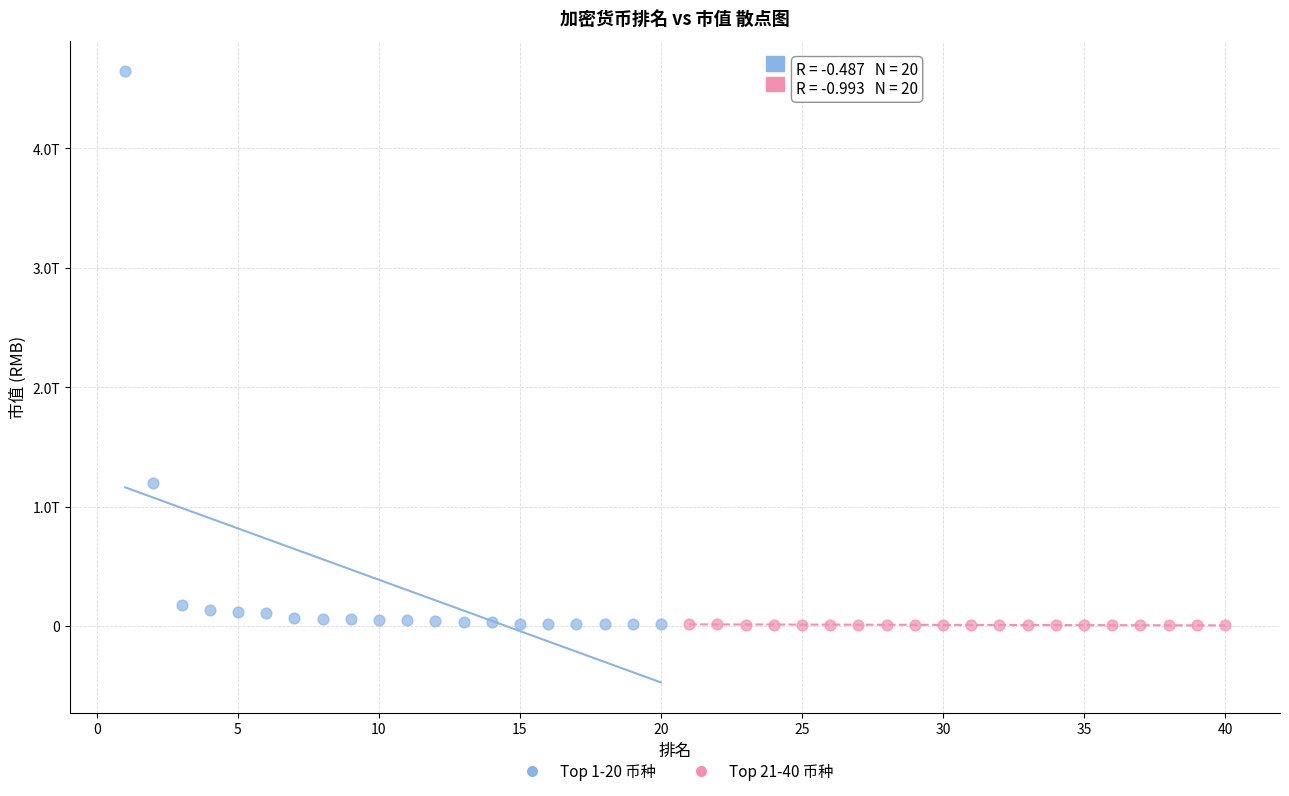

Which series contains the highest Y value?

Top 1-20 币种